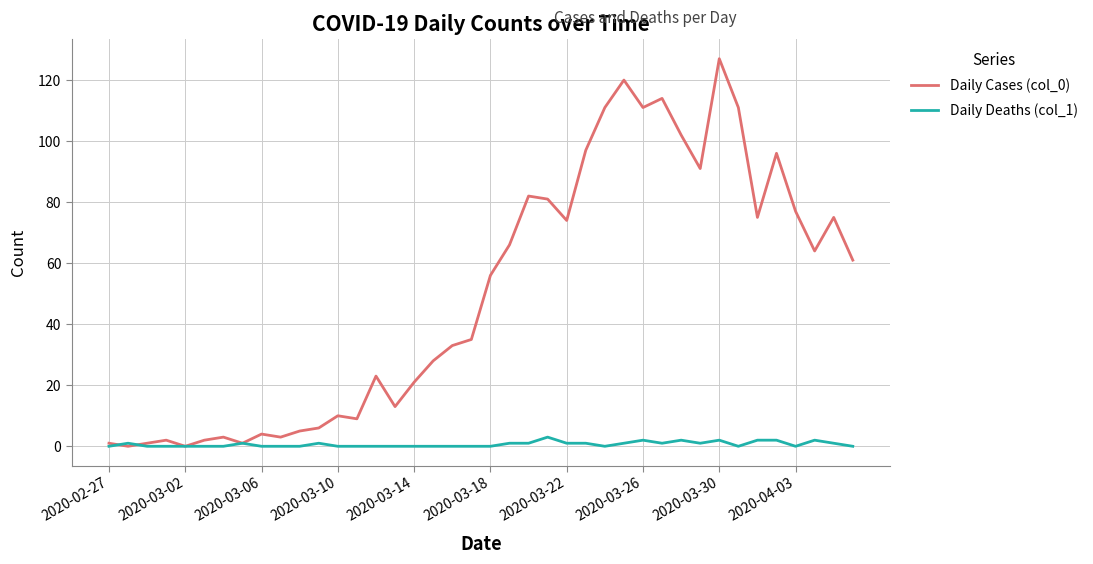

After their last crossing, which series has the higher values: Daily Cases (col_0) or Daily Deaths (col_1)?

Daily Cases (col_0)